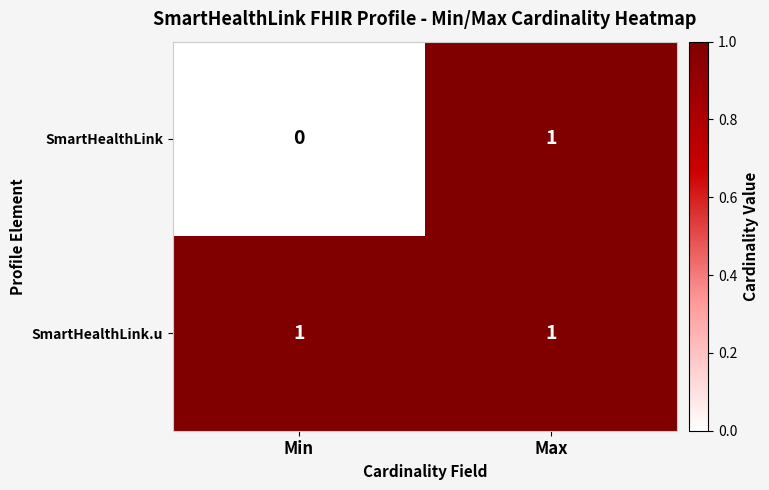

What is the difference between the highest and lowest values at Min?

1